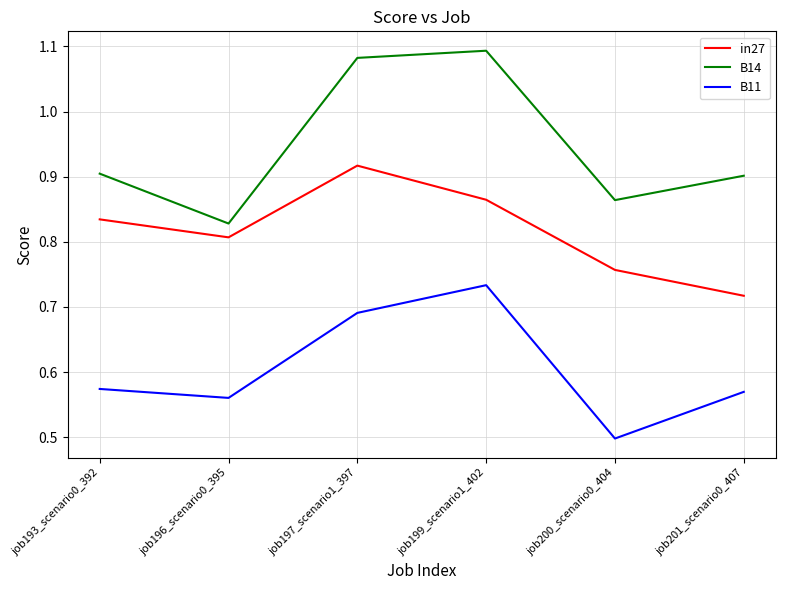

Is this an area chart (filled region under the line)?

No